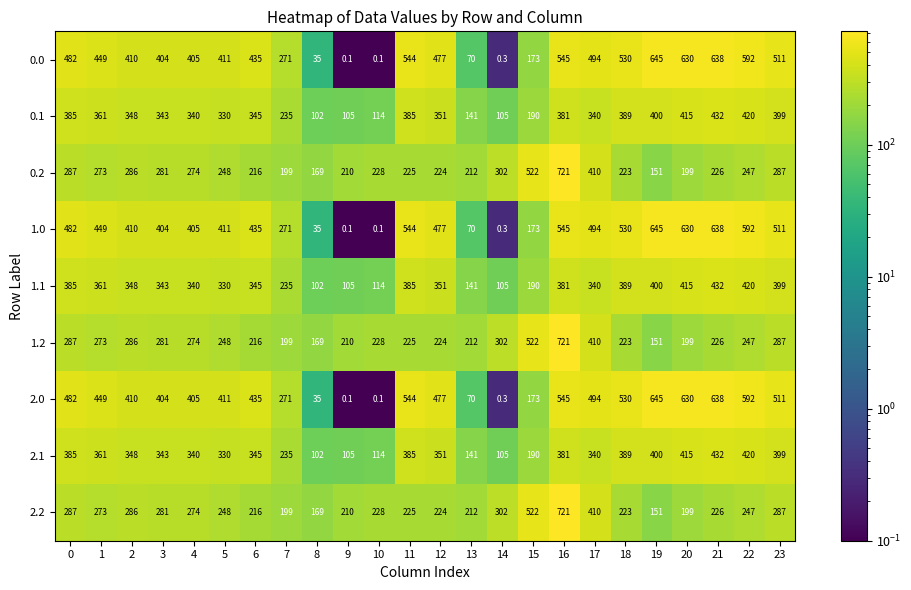

At how many categories does at least one series exceed 58?

24